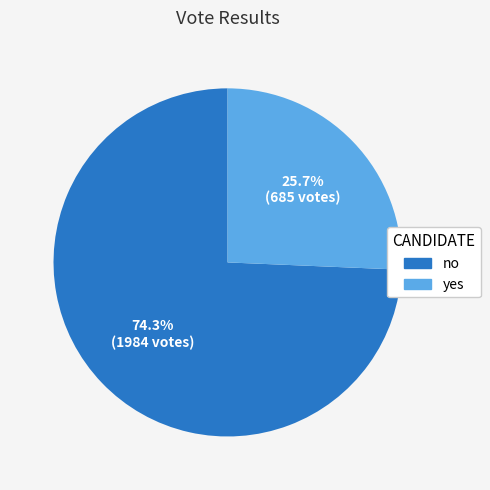

What is the ratio of the value at no to the value at yes?

2.9